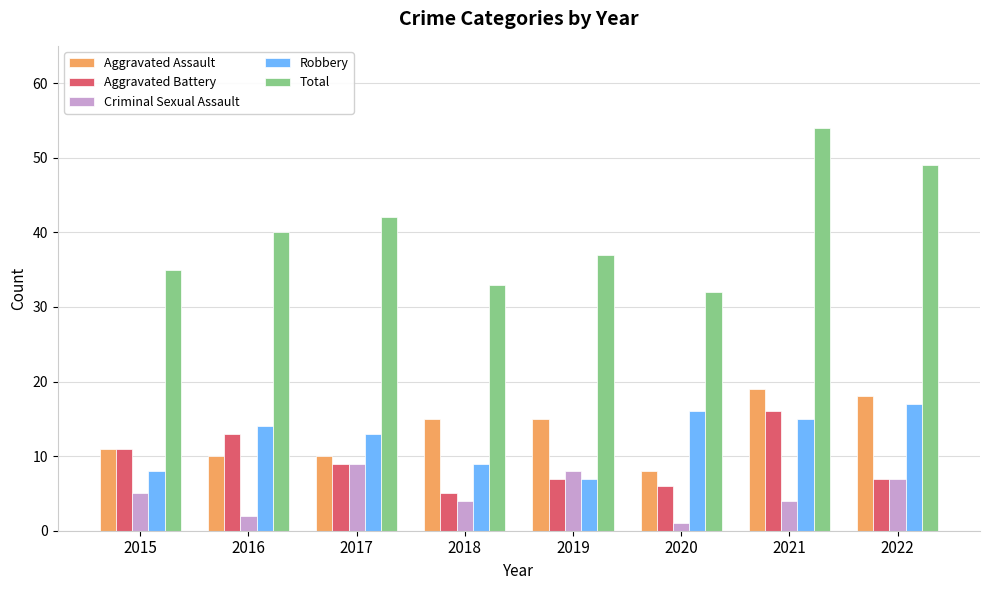

What is the sum of all Aggravated Battery values?

74